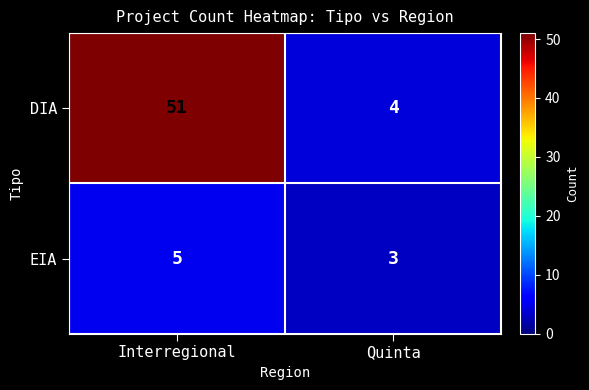

At how many categories does at least one series exceed 36?

1